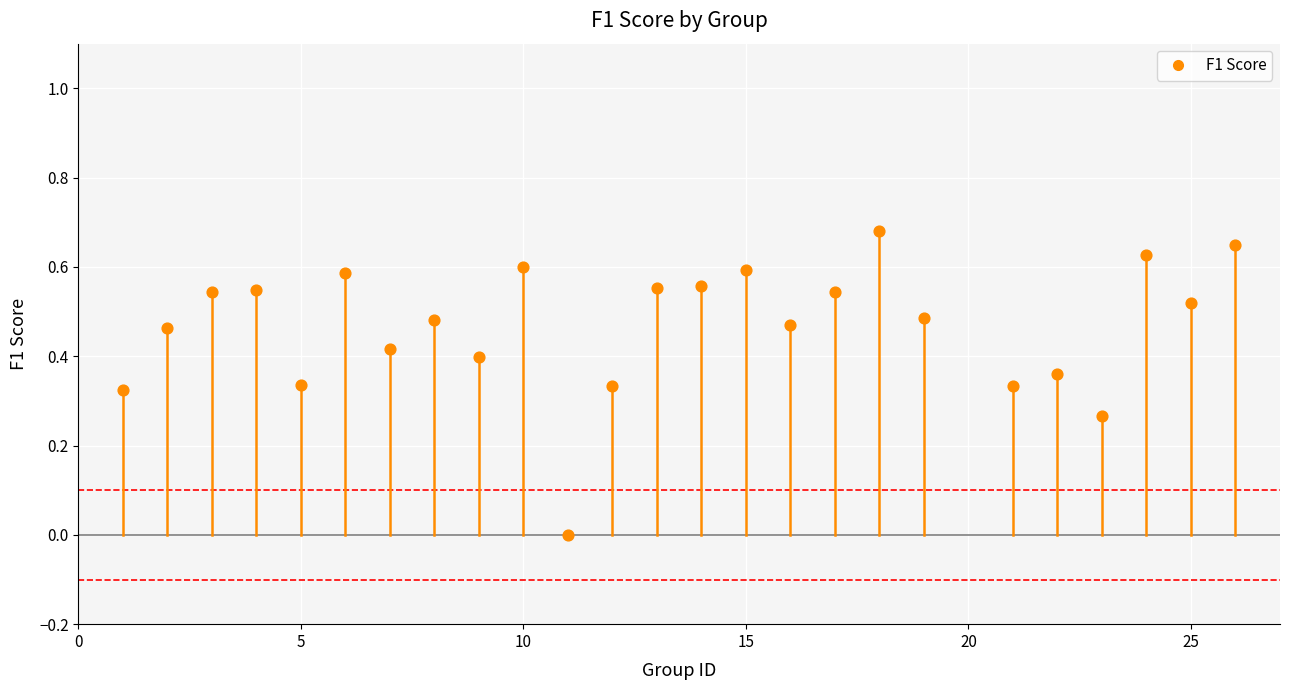

What is the range of X values (max minus min)?

25.0